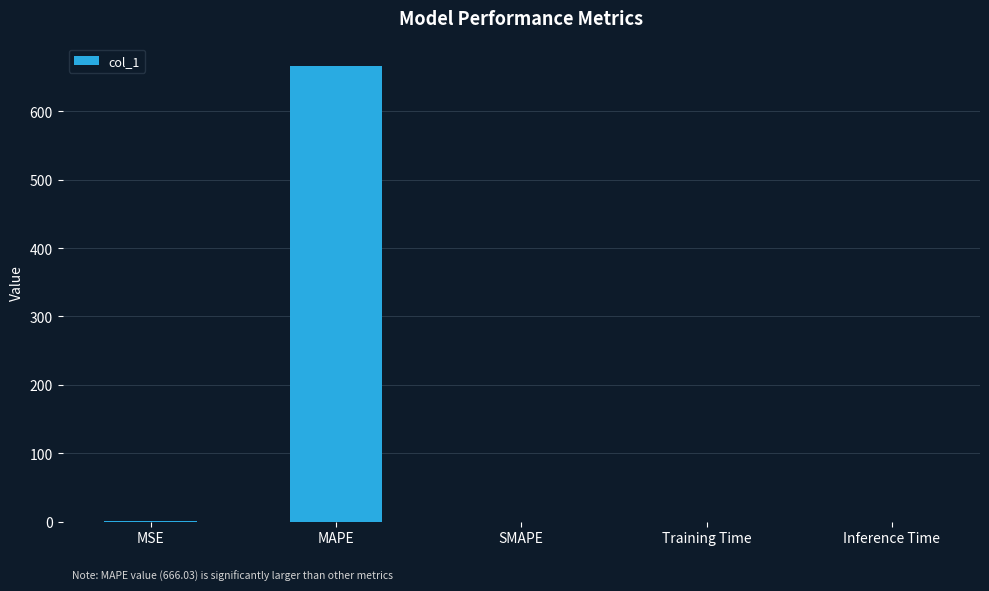

What is the sum of all values?

666.6